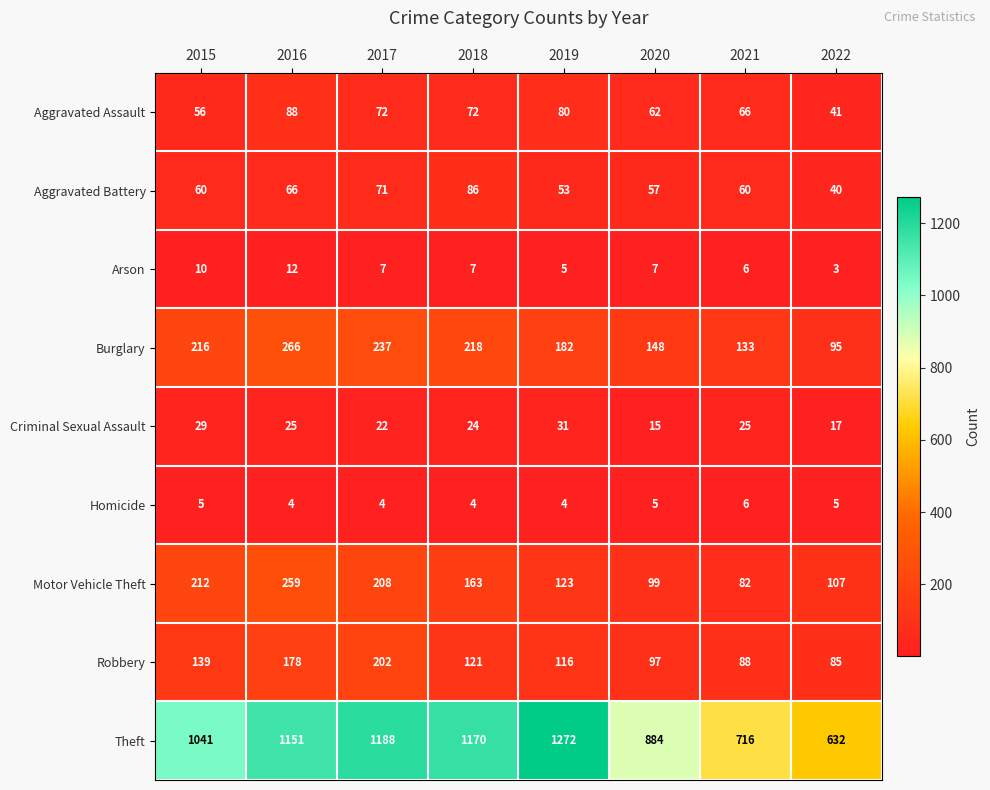

Which series has the widest spread of values?

Theft